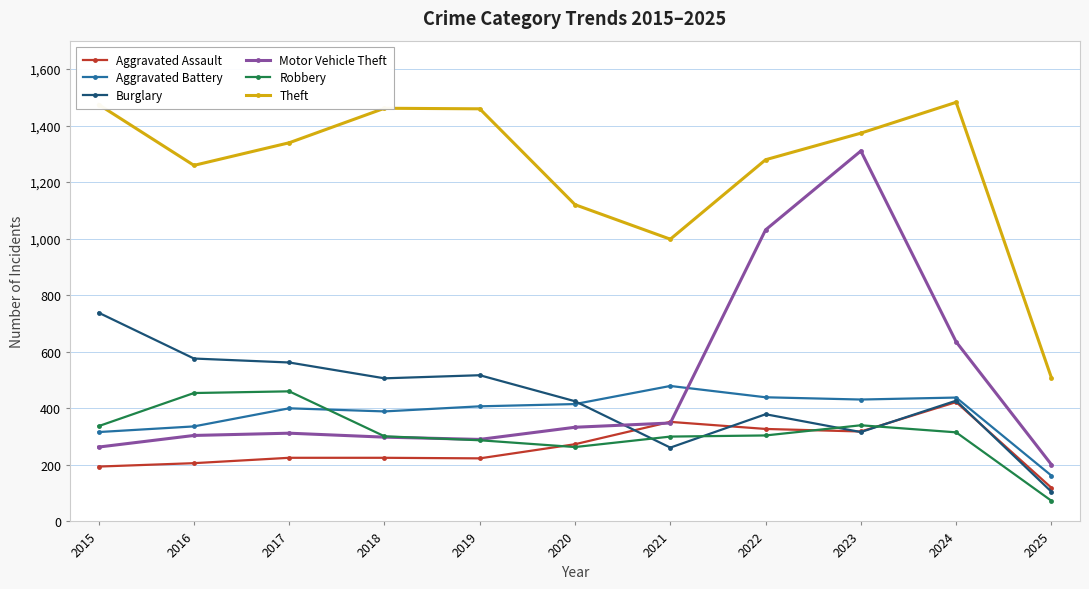

Is it true that Burglary equals 506 at 2018?

True